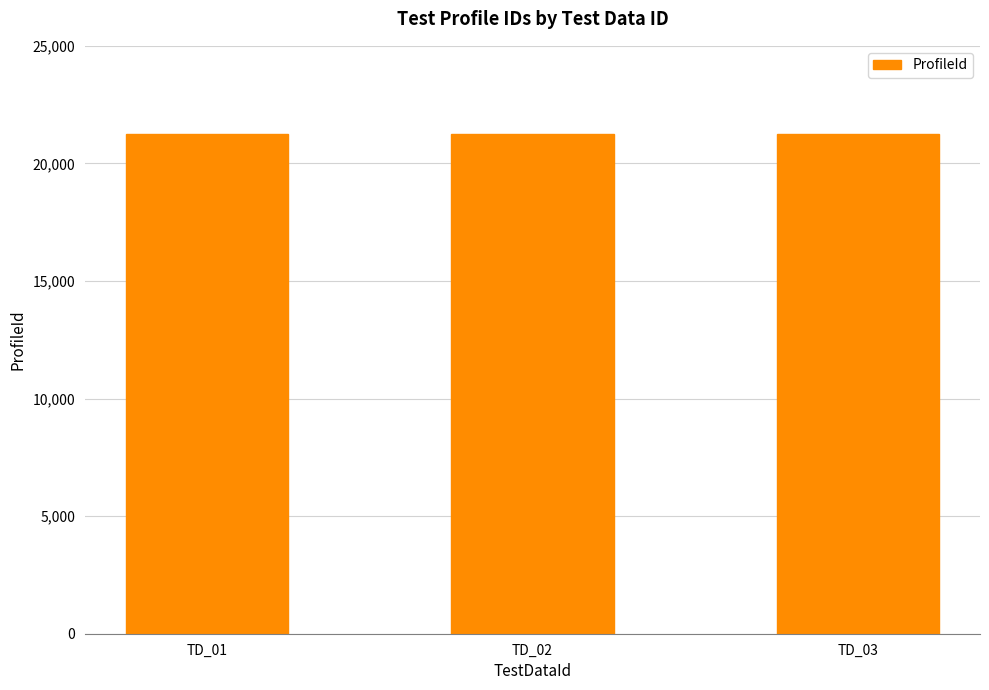

Count the values in the range 21243 to 21245.

3